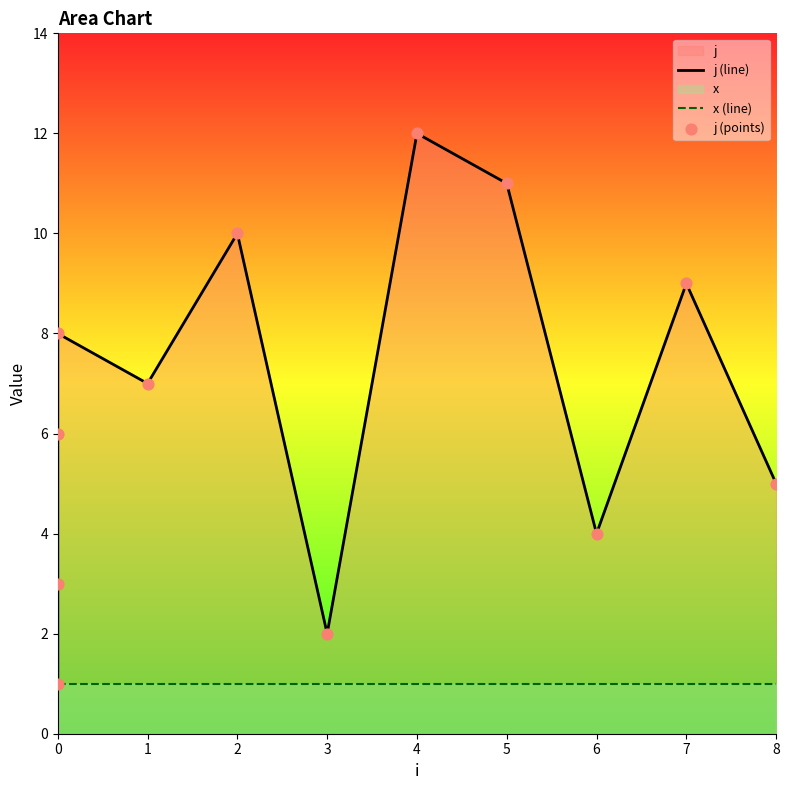

Which series has the widest spread of Y values?

j (line)